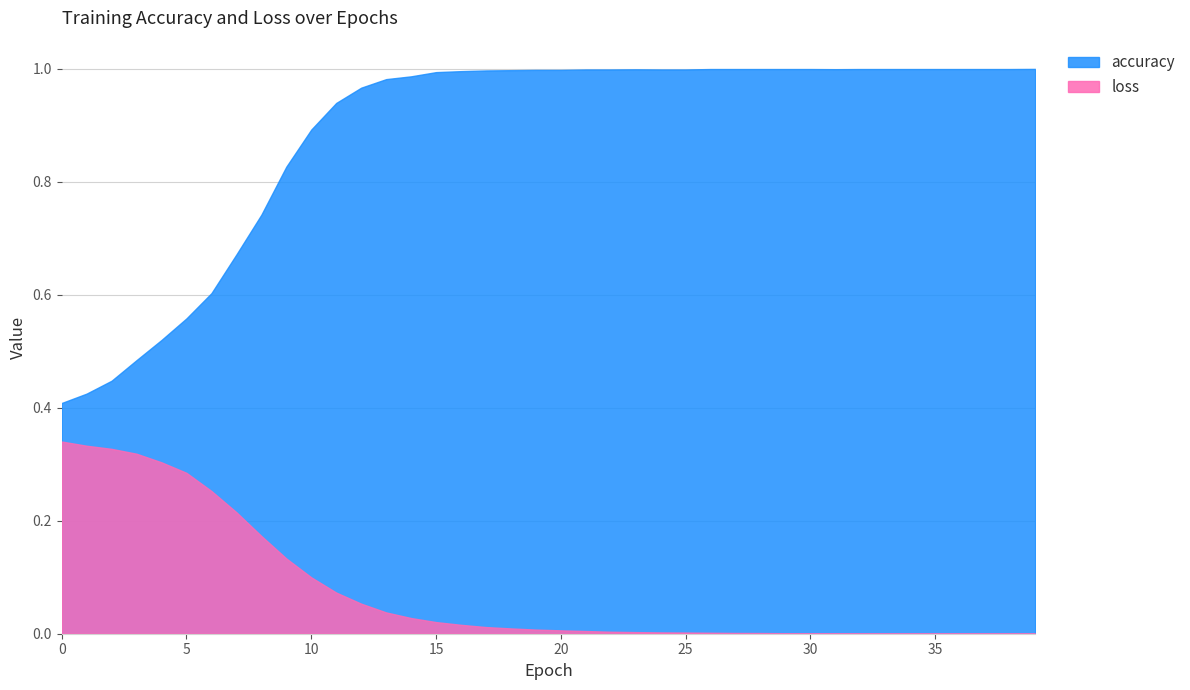

True or false: loss and accuracy intersect in this chart.

False